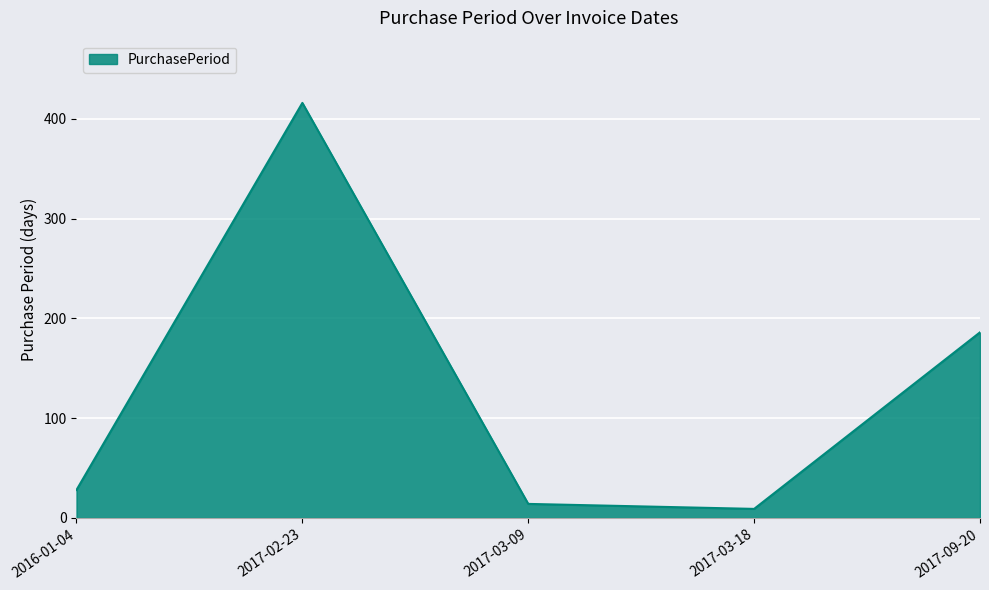

What is the sum of all values?

653